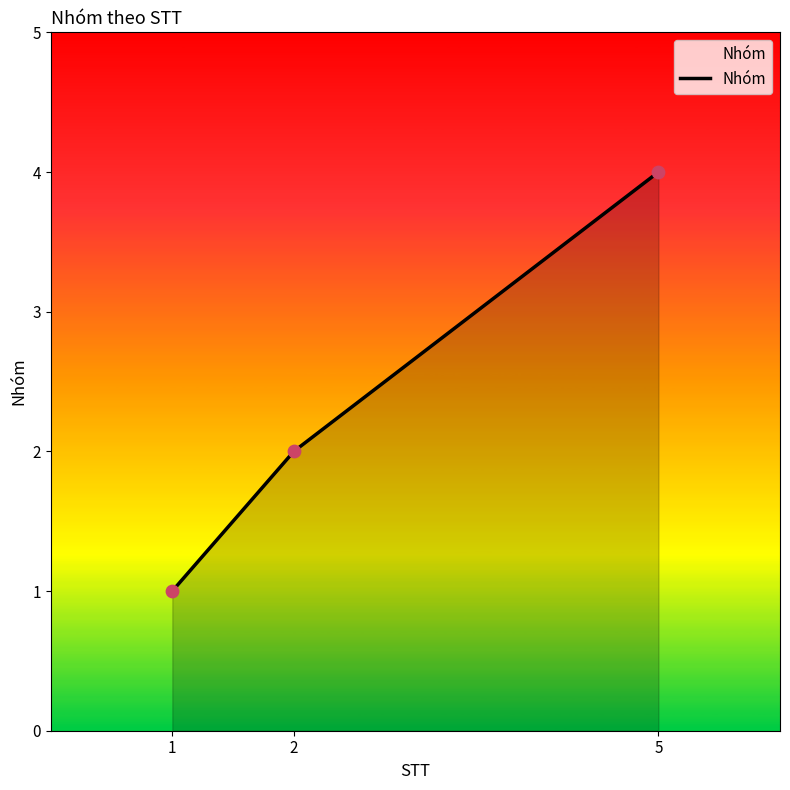

What is the change in value from 1 to 5?

+3